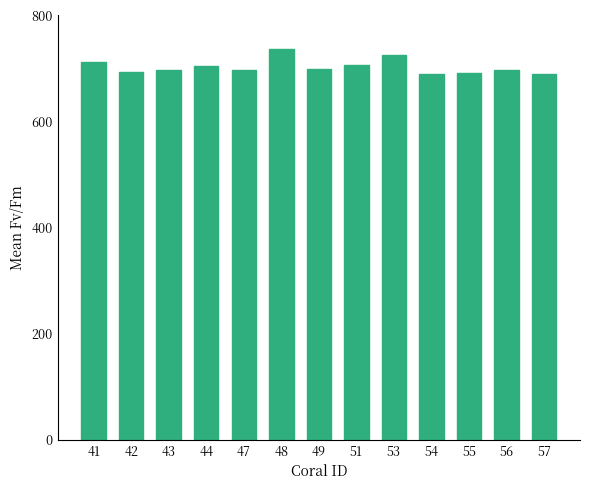

The chart shows a value of 726 at 53. True or false?

True